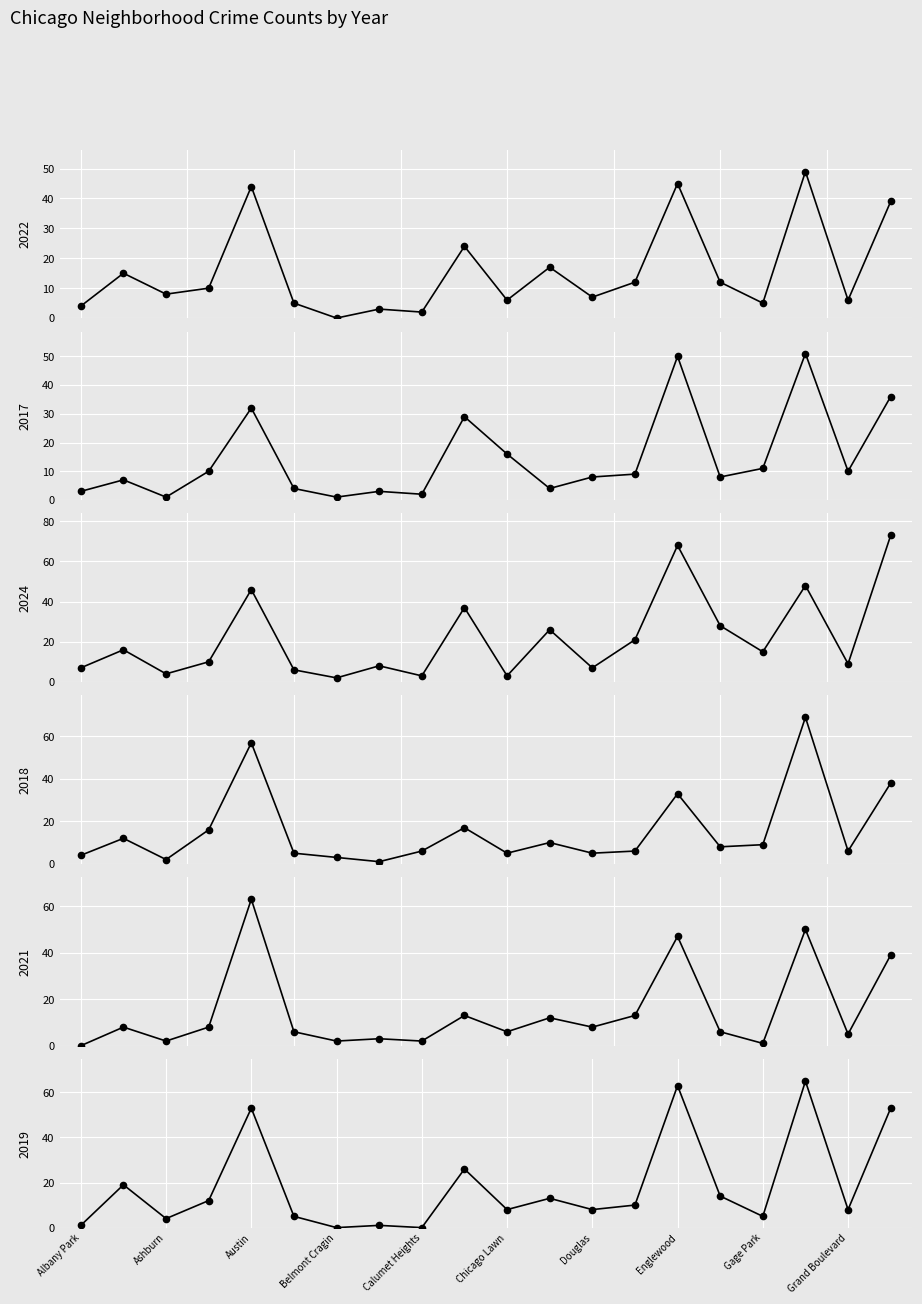

Rank the series at Fuller Park from highest to lowest value.

2024, 2019, 2022, 2017, 2018, 2021